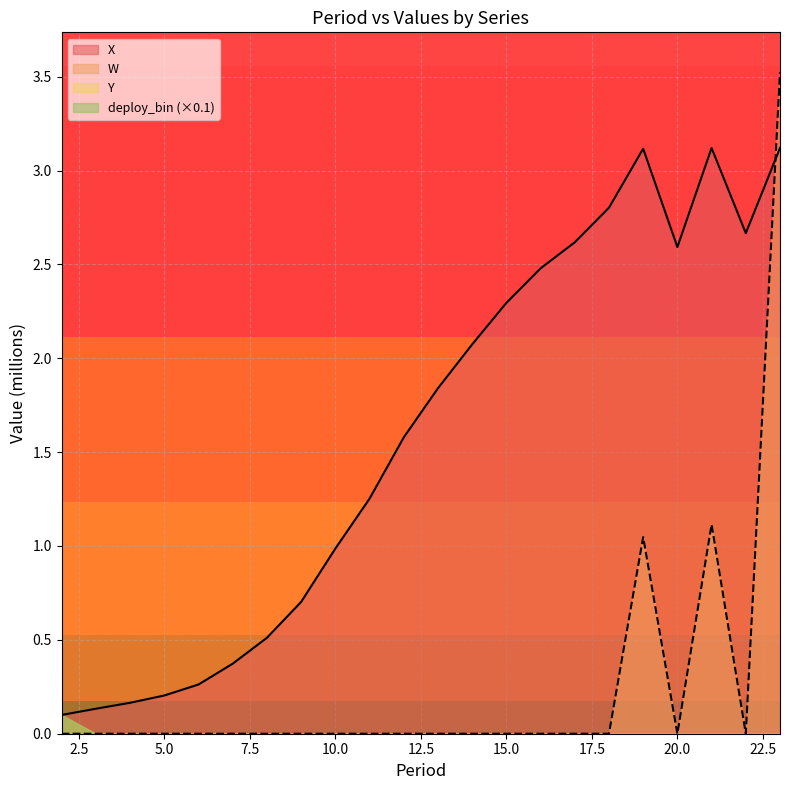

What is the value of the X point at the 16th from the left?

2.6